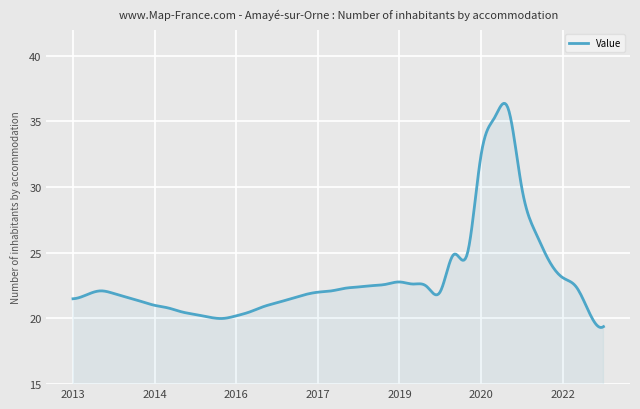

What is the greatest value displayed?

36.4